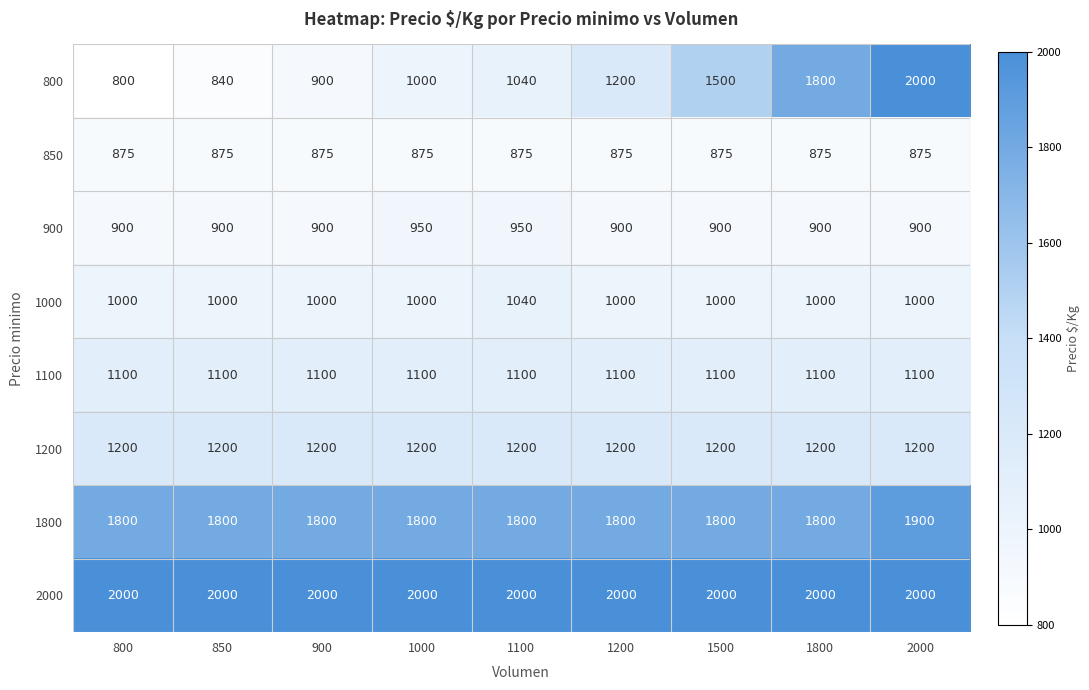

At which category is the sum across all series the highest?

2000